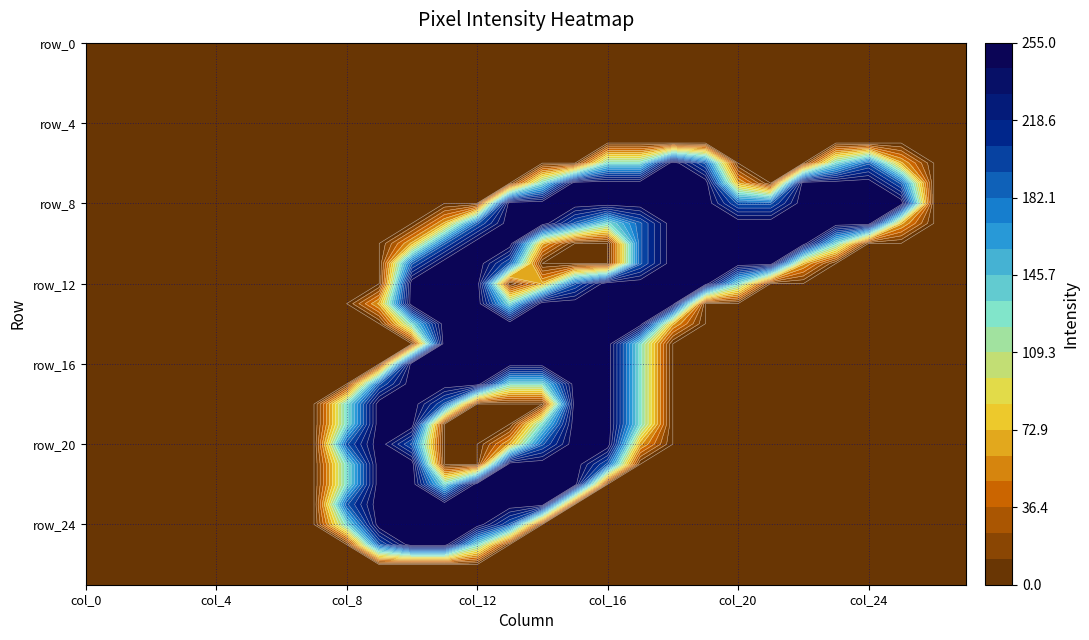

Is it true that row_19 equals 126 at col_0?

False